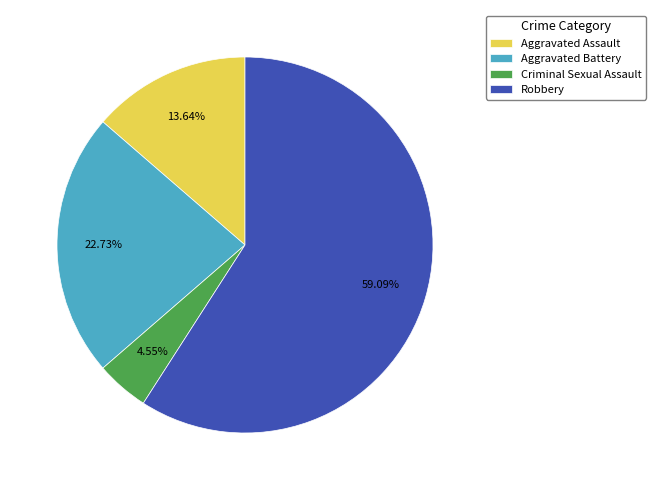

Which category has the biggest portion of the pie?

Robbery